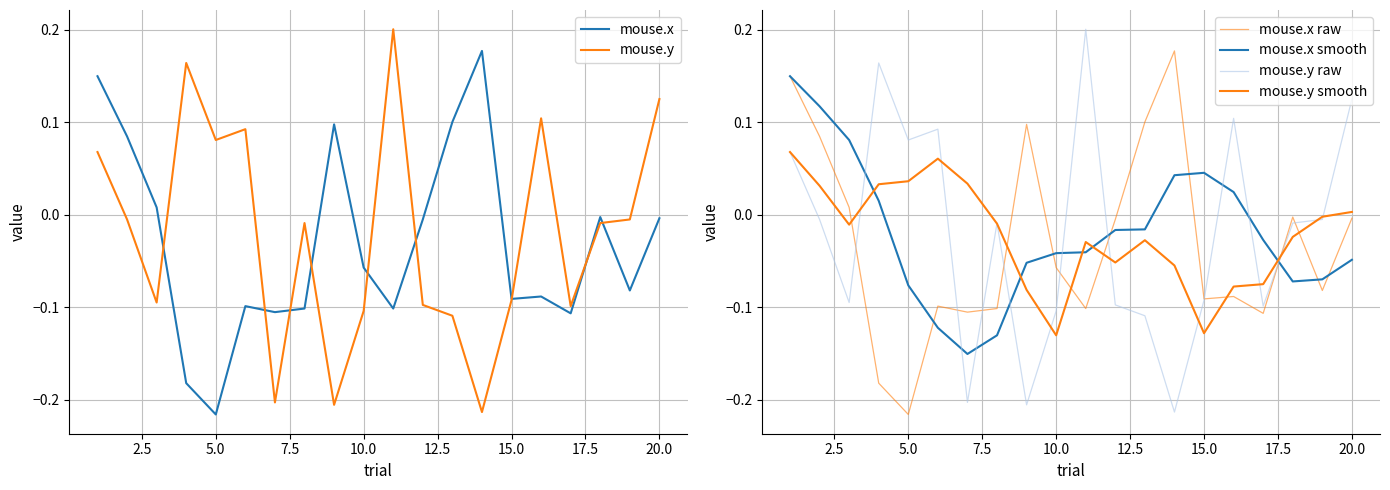

Is it true that mouse.y raw equals -0.1 at 15.0?

False